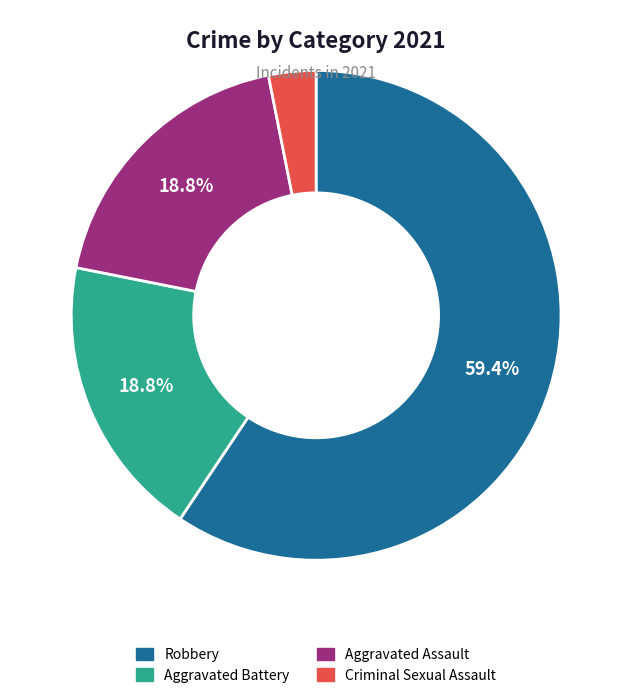

Is the sum of Aggravated Assault and Criminal Sexual Assault greater than half?

No